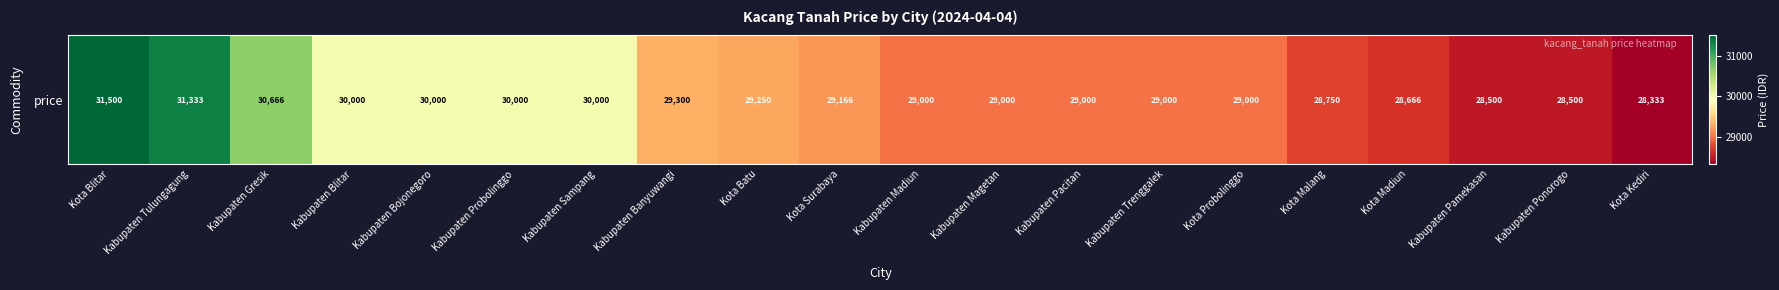

What is the greatest value displayed?

31500